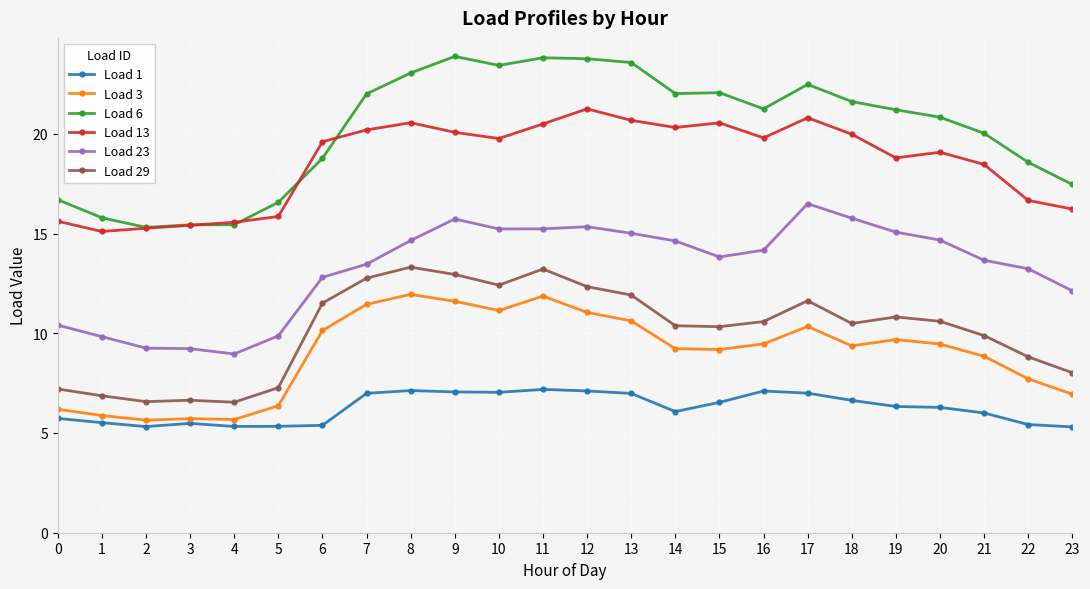

True or false: Load 6 has more than 1 interior local peaks.

True